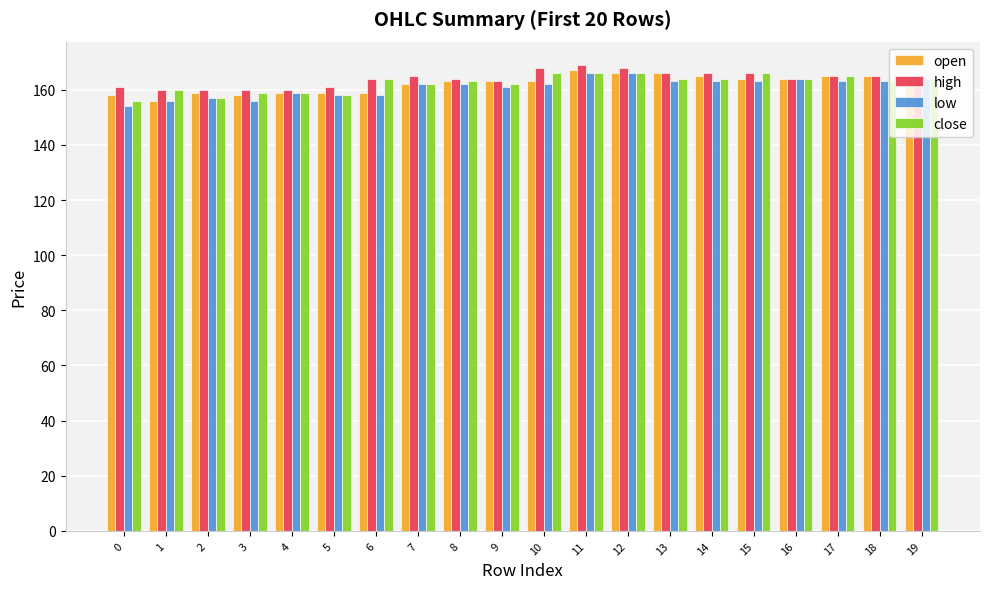

What is the average value of the open series?

162